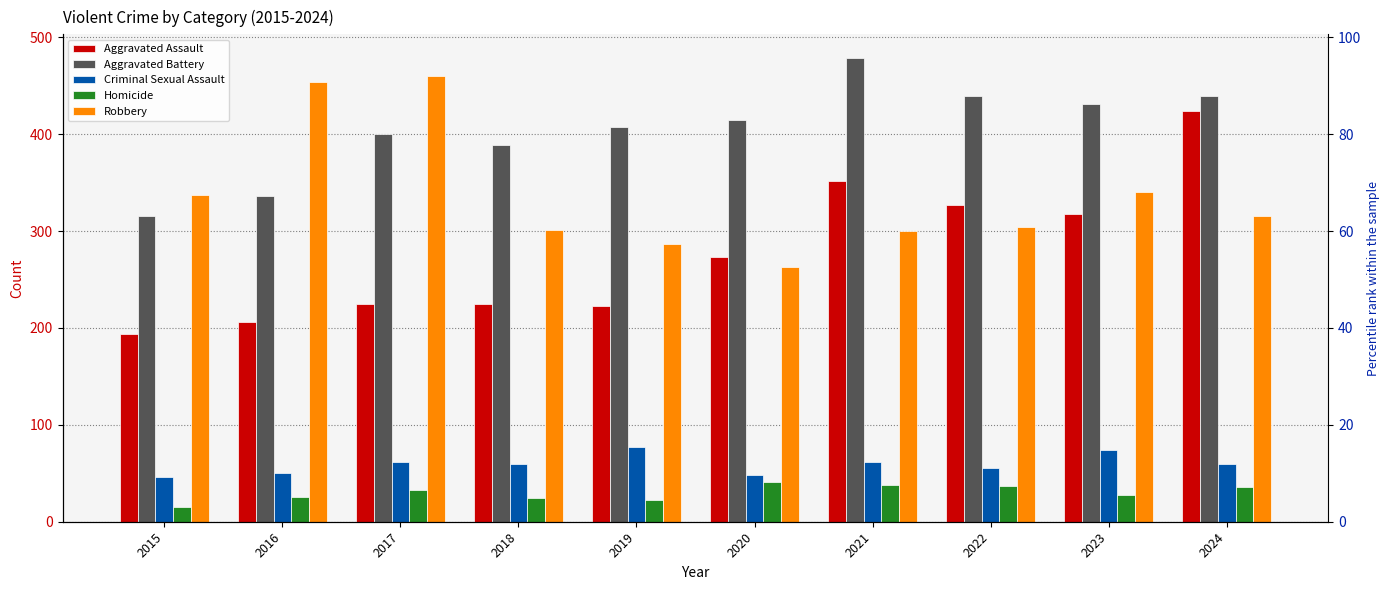

Count the number of categories in the chart.

10